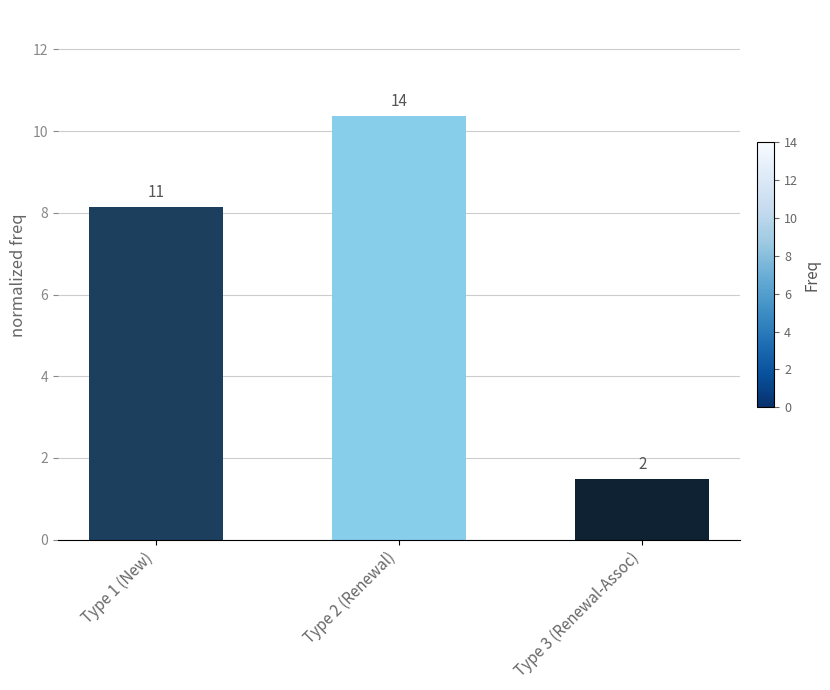

Reading left to right, extract all data points from this chart.

8.1	10.4	1.5